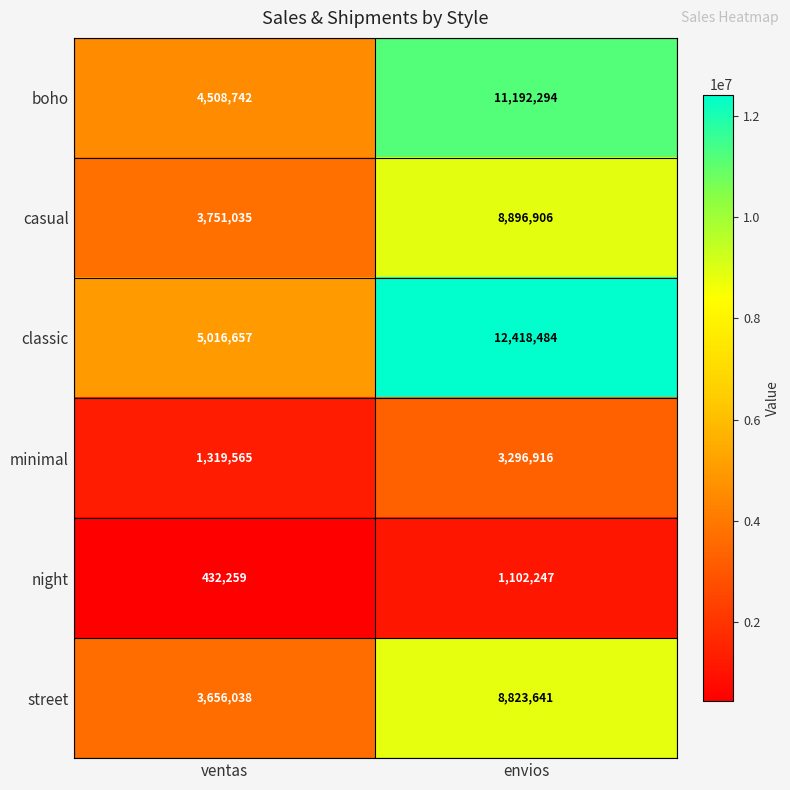

Is it true that boho equals 11192294 at envios?

True